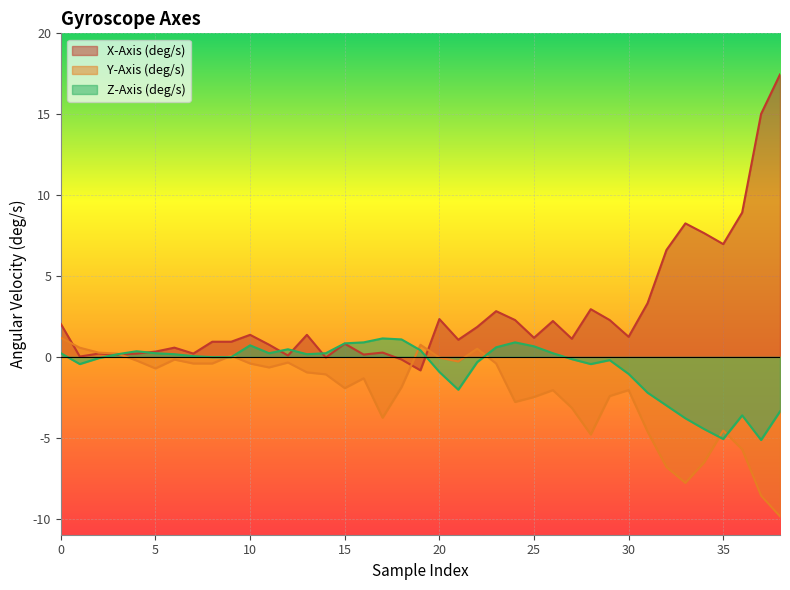

How many values in the Y-Axis (deg/s) series are below -1?

20